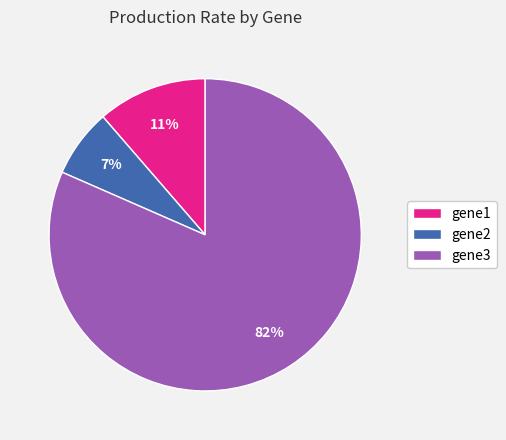

To the nearest percent, what is the combined percentage of gene1 and gene2?

18%